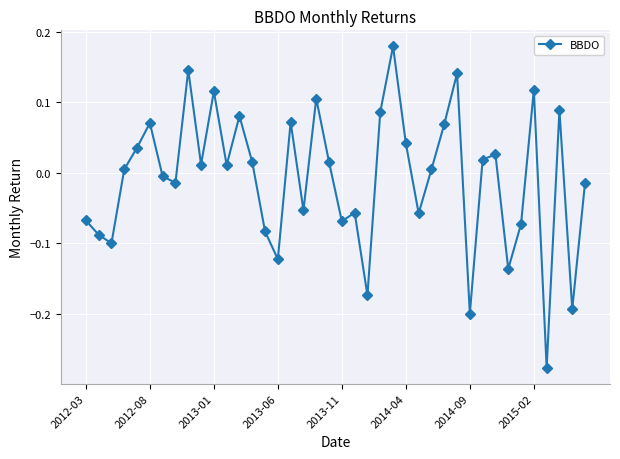

True or false: there are more than 2 points higher than both neighbors.

True